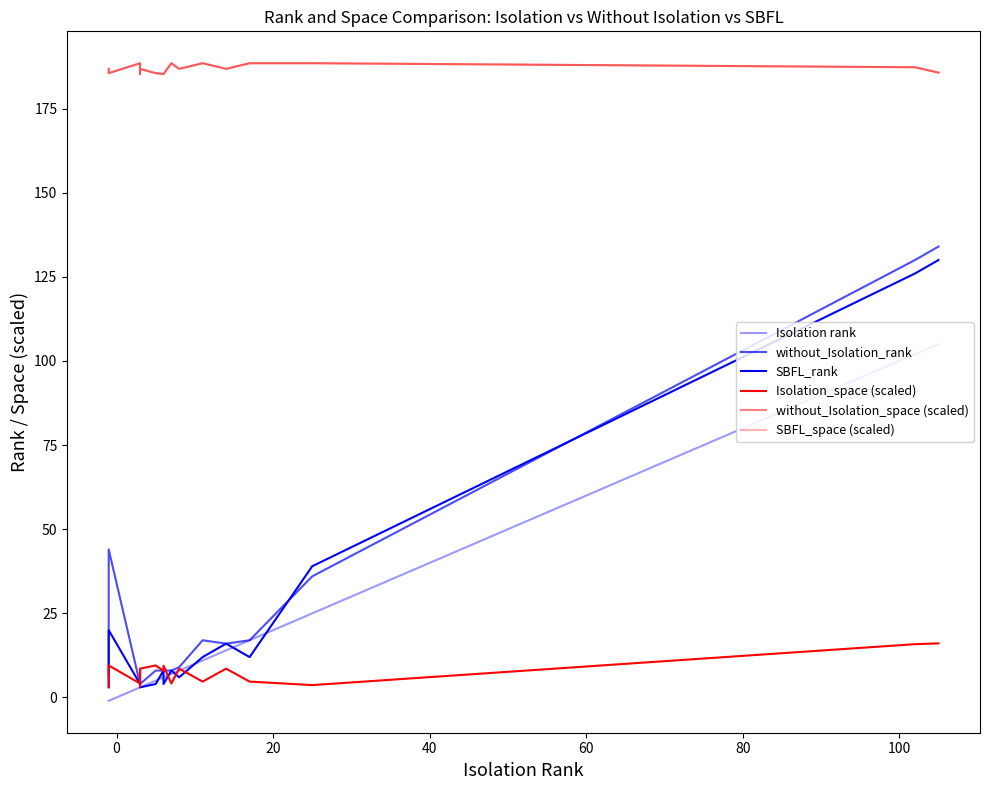

Which series has the largest total across all categories?

without_Isolation_space (scaled)